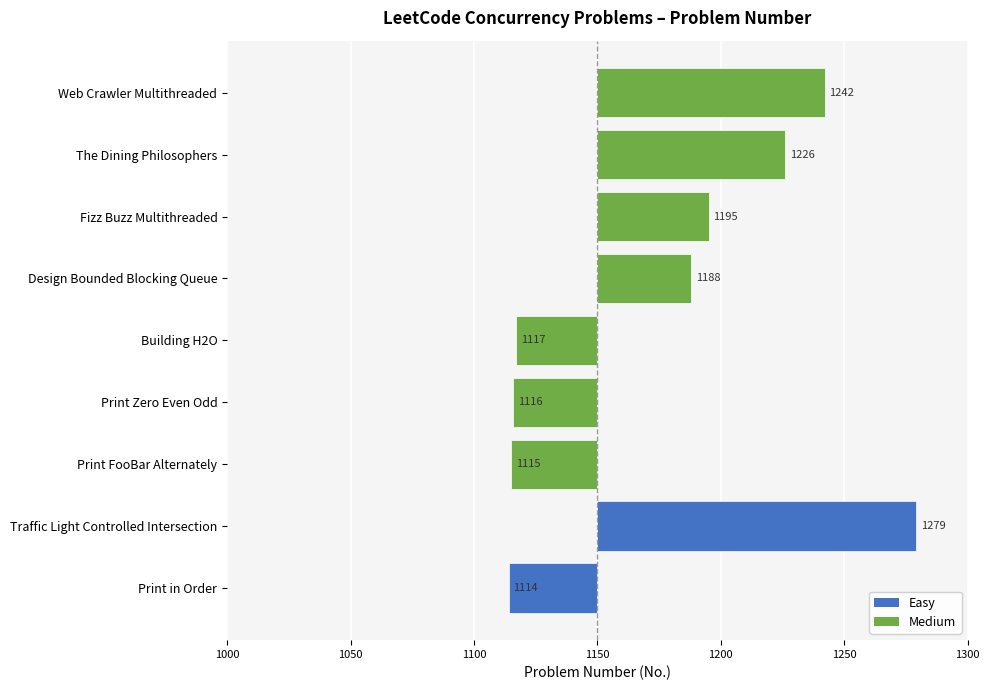

How many negative values are there?

4